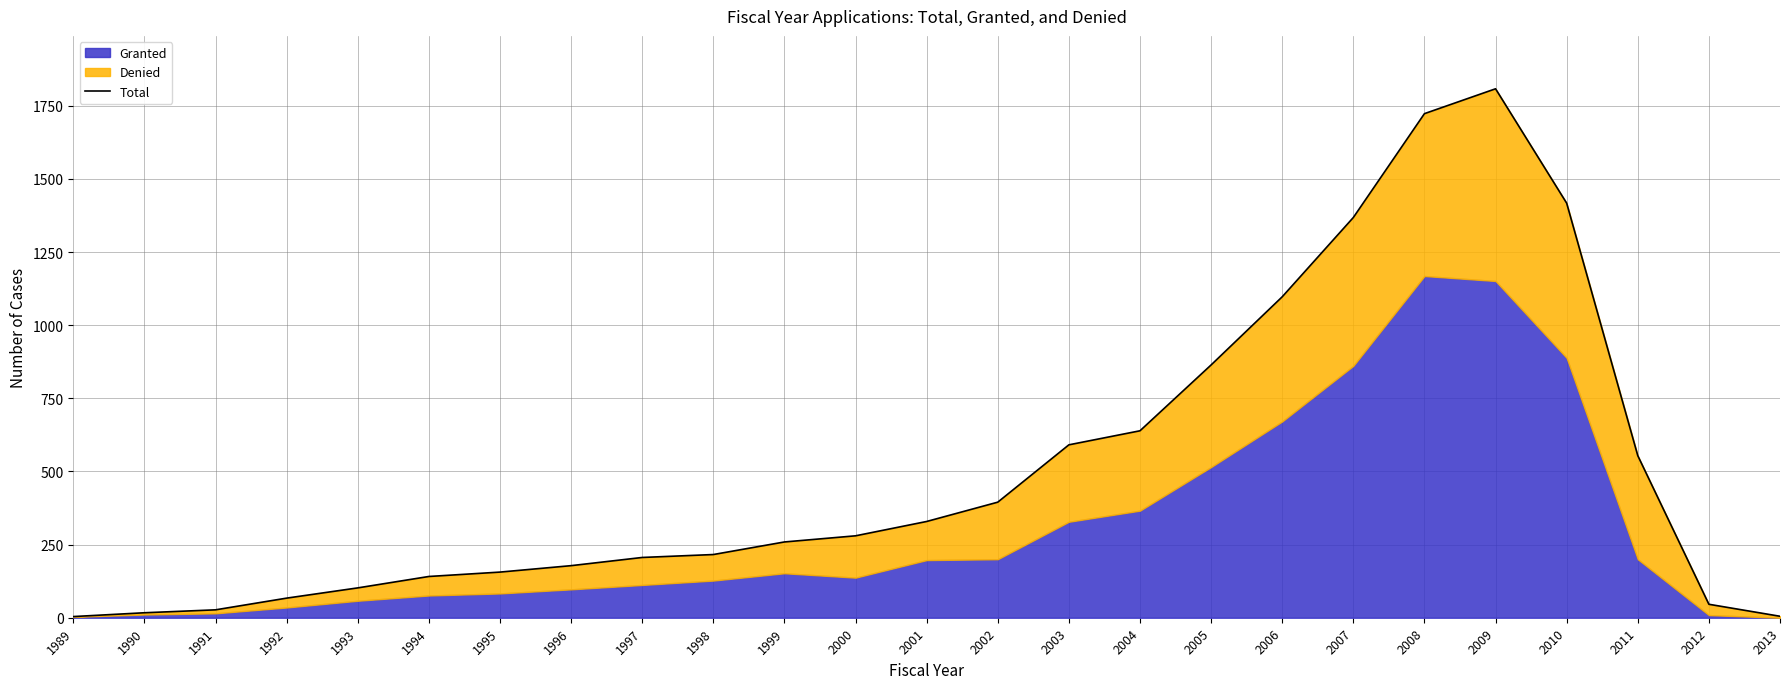

What is the sum of all values?

12489